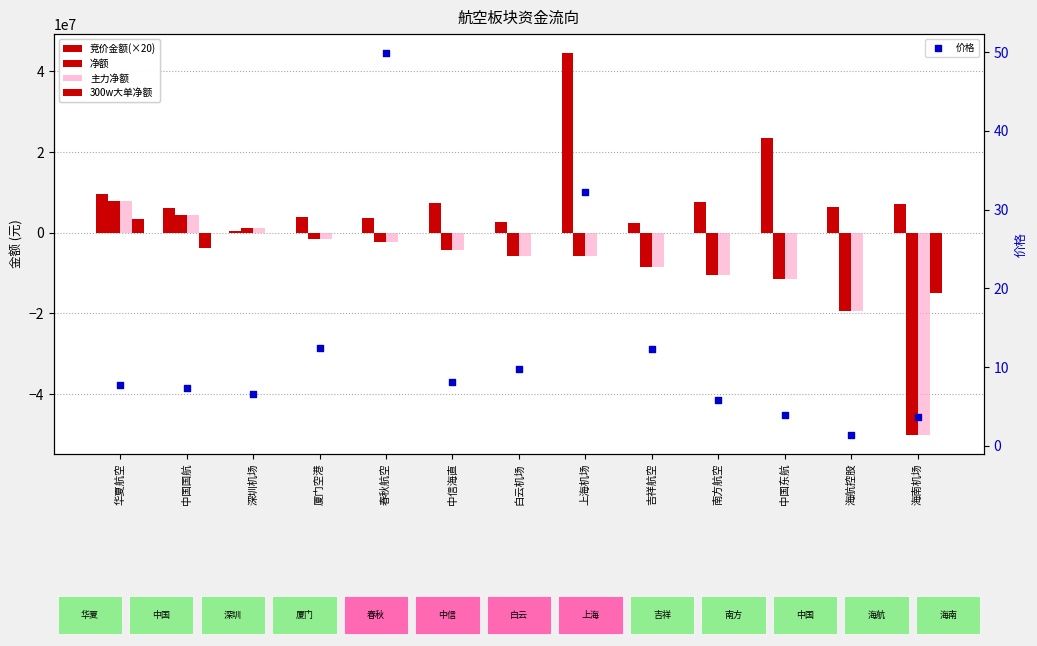

Is the value of 300w大单净额 at 厦门空港 greater than the value of 主力净额 at 南方航空?

Yes